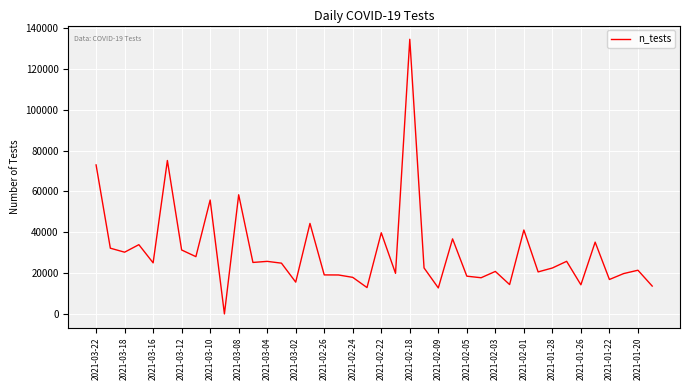

What is the maximum value shown in the chart?

134555